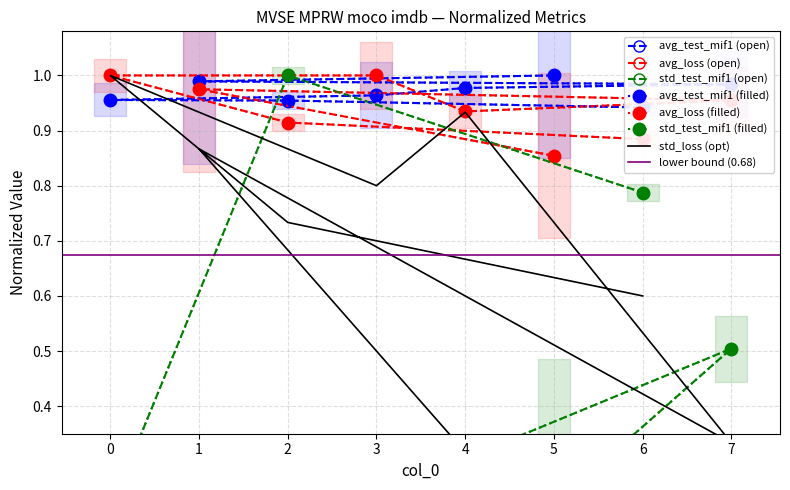

How many lines are shown in the chart?

4